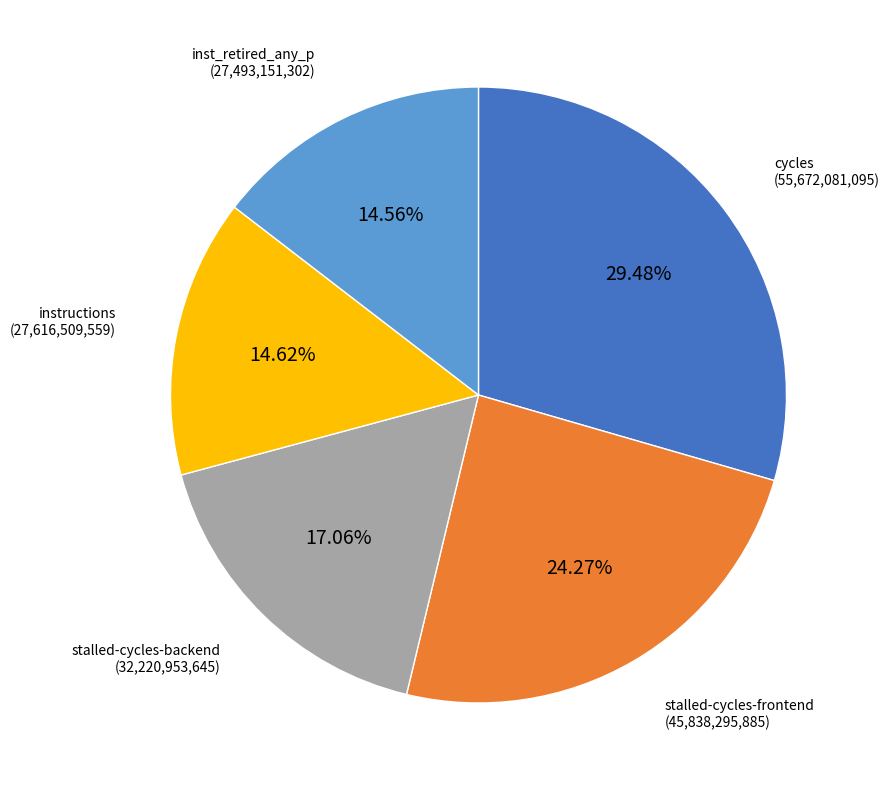

Is there a majority slice in this chart?

No